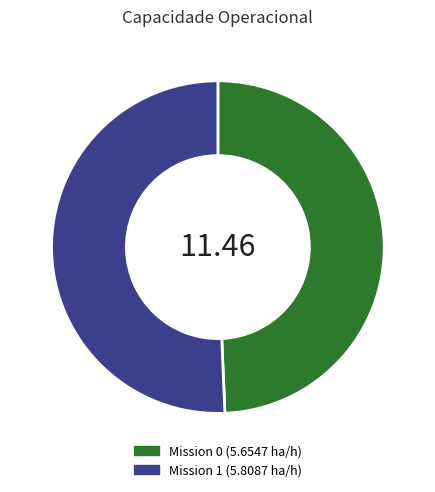

Is there a majority slice in this chart?

Yes